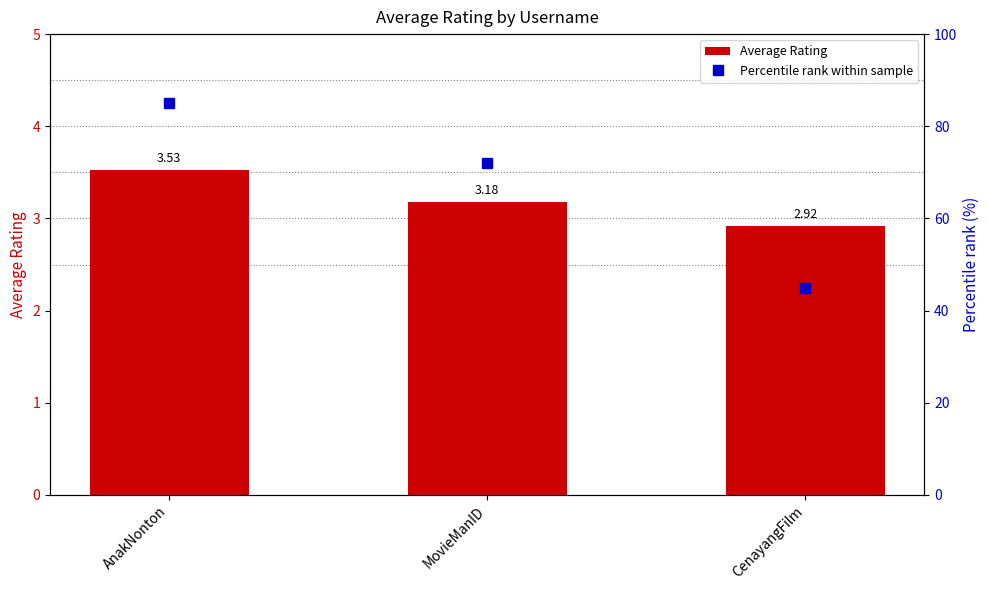

What is the label of the 3rd bar from the right?

AnakNonton